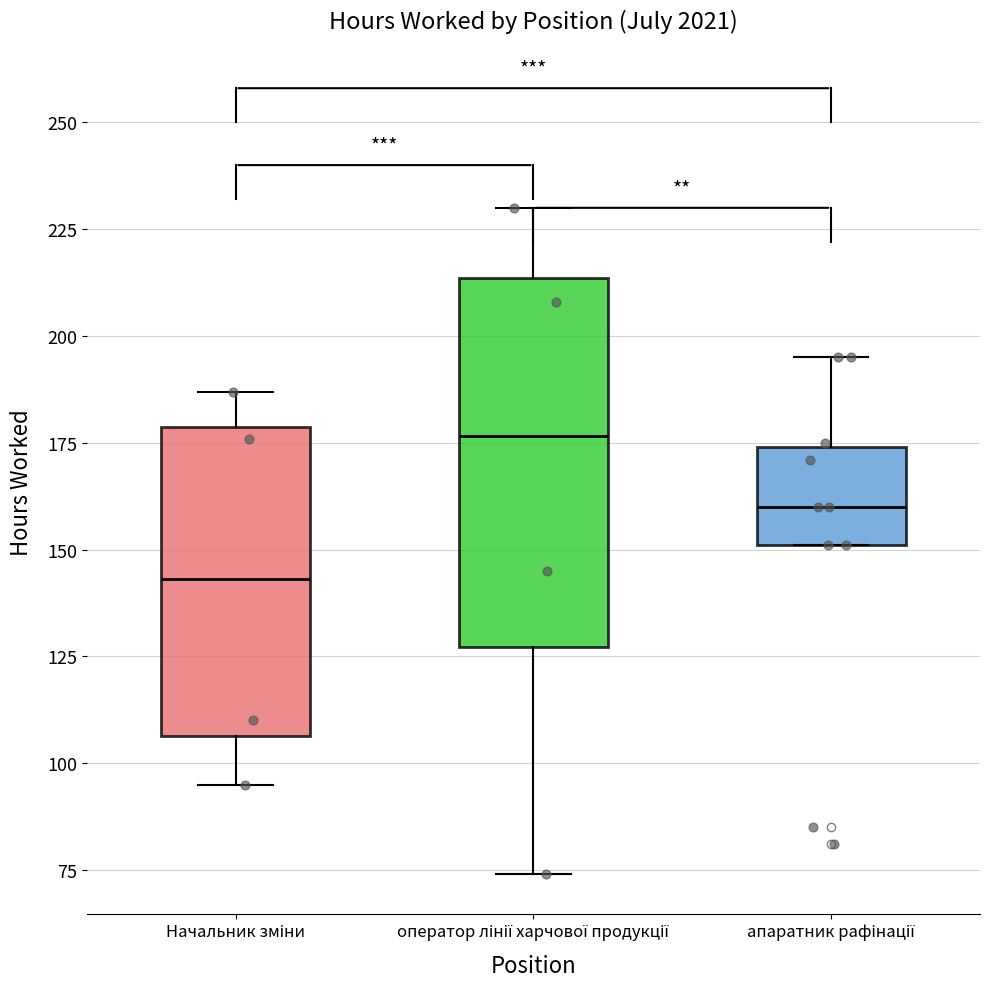

Where does the median line of the box for Начальник зміни sit on the y-axis? The values are not printed on the chart, so give them approximately, as read against the axis.

145